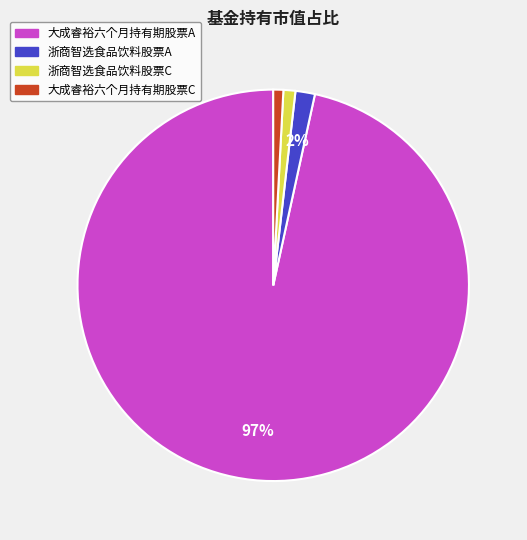

To the nearest percent, what portion does 浙商智选食品饮料股票A represent?

2%